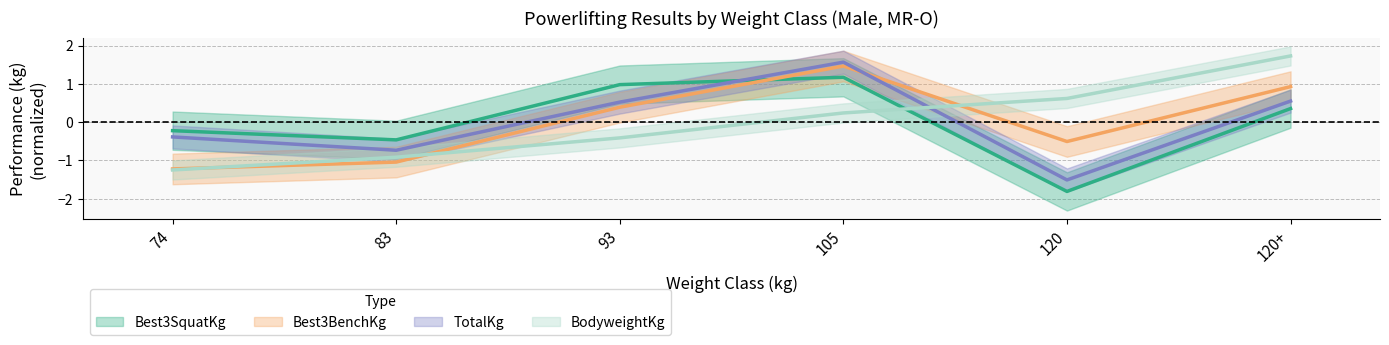

Between which two adjacent categories do Best3SquatKg and BodyweightKg first intersect?

105 and 120